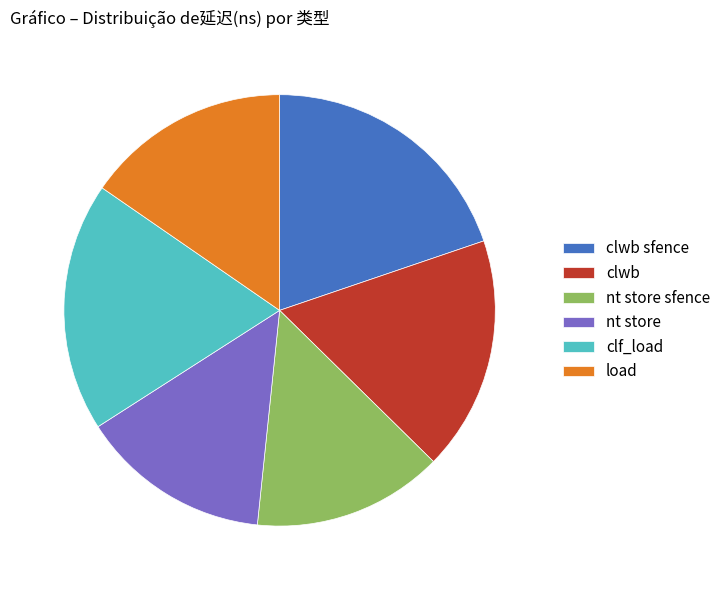

How many segments does this pie chart have?

6